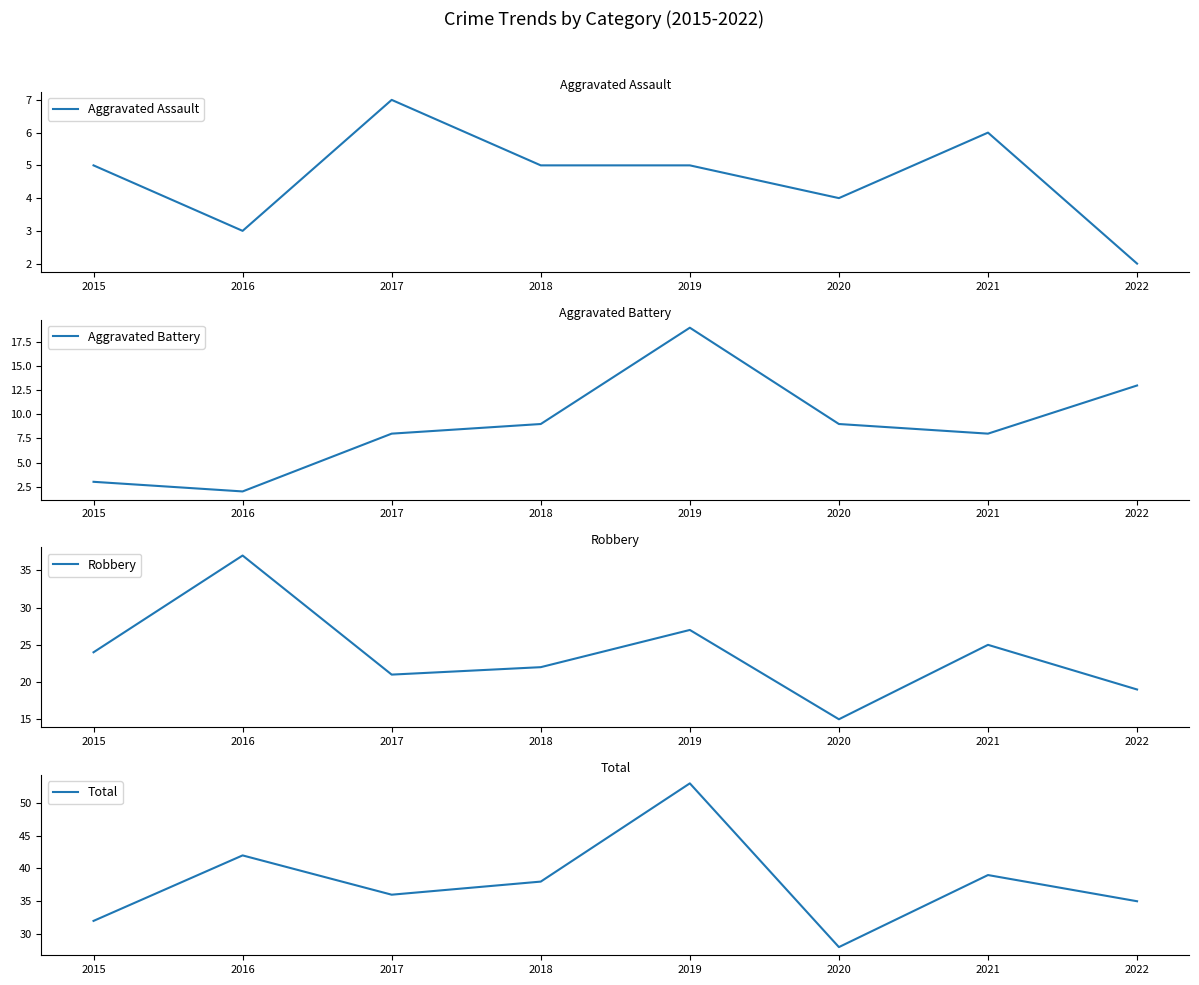

Rank the series at 2019 from lowest to highest value.

Aggravated Assault, Aggravated Battery, Robbery, Total